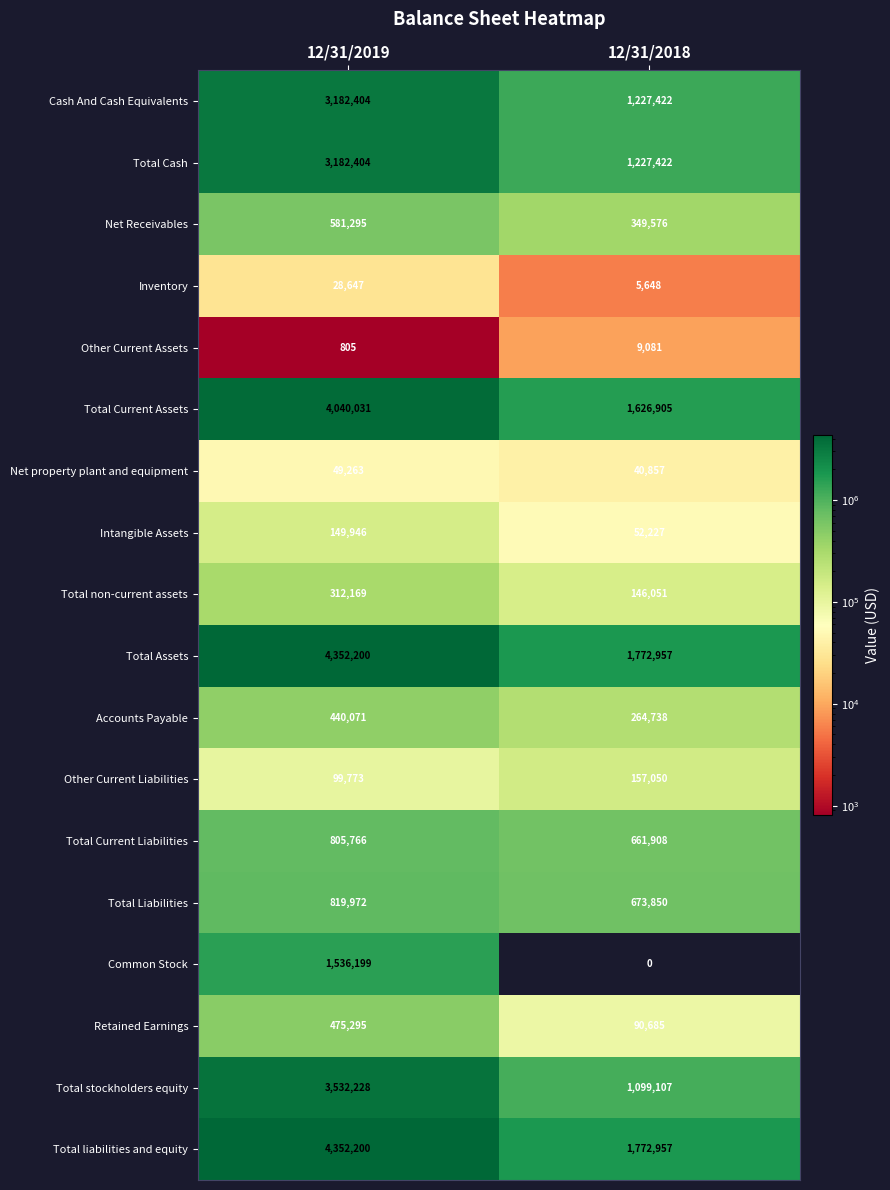

What is the difference between the highest and lowest values at 12/31/2018?

1772957